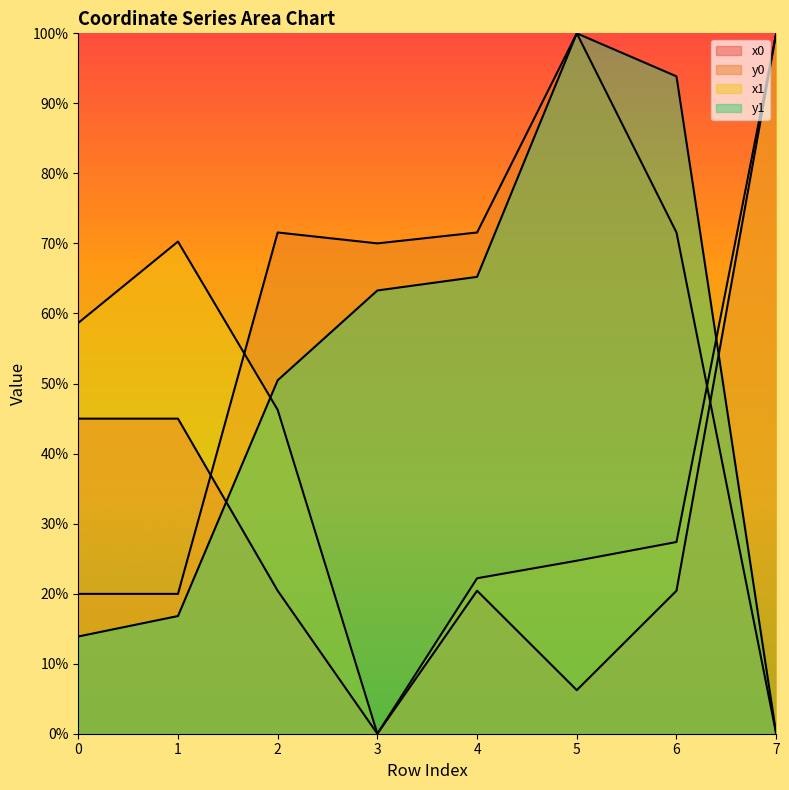

What is the difference between the maximum and minimum values in the y0 series?

100.0